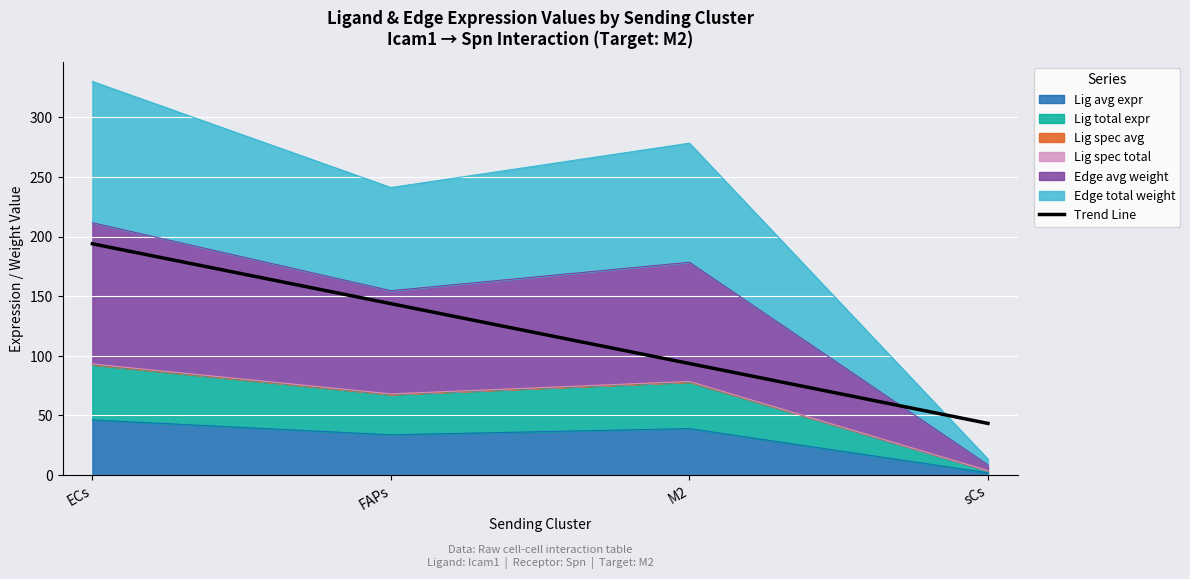

What is the ratio of the value at FAPs to the value at M2?

1.5